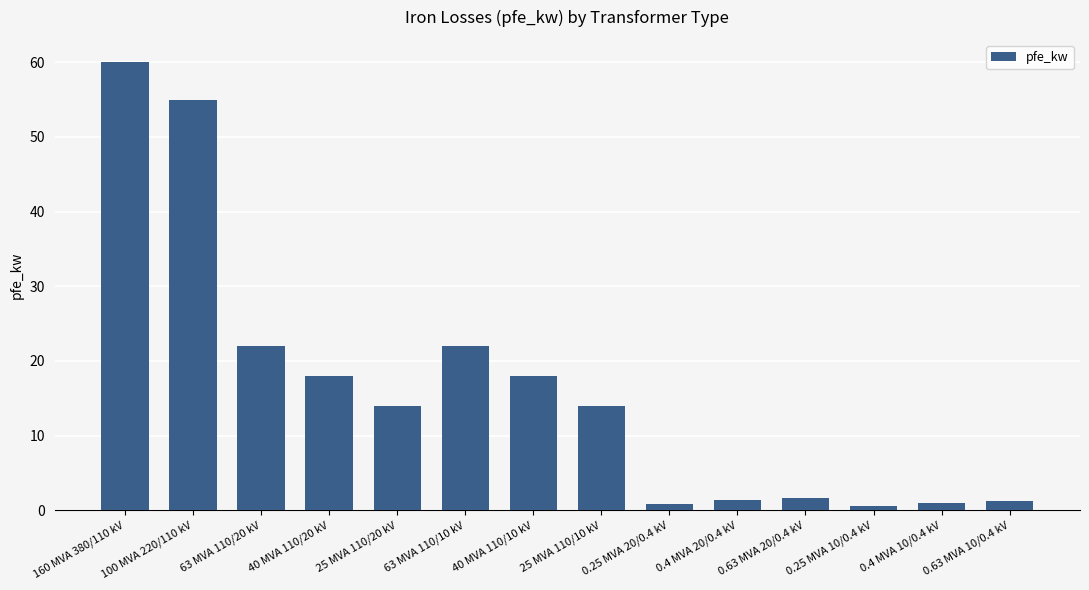

Is it true that the value at 25 MVA 110/20 kV is 14.0?

True